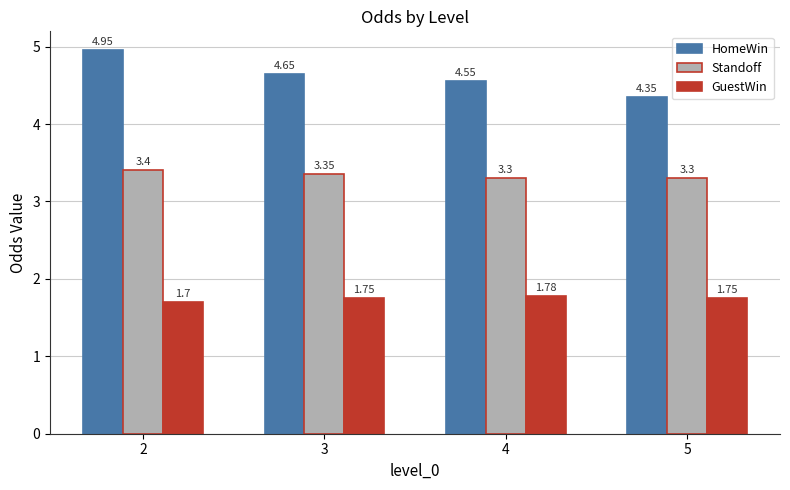

Between 2 and 3, which series saw the biggest shift?

HomeWin